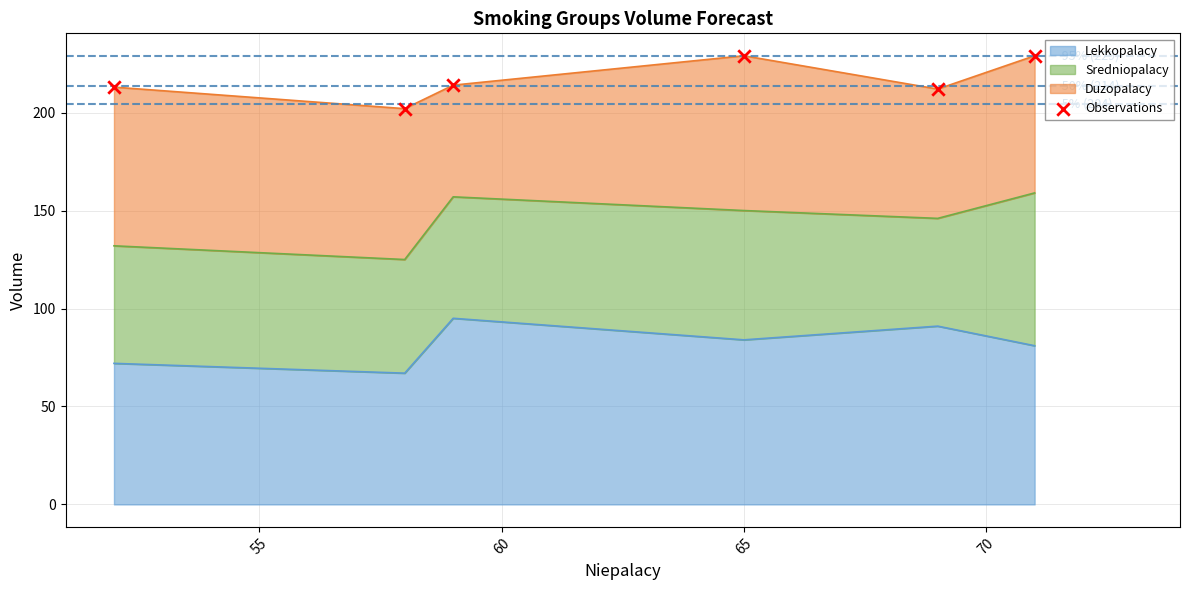

What is the highest value of the Lekkopalacy series?

95